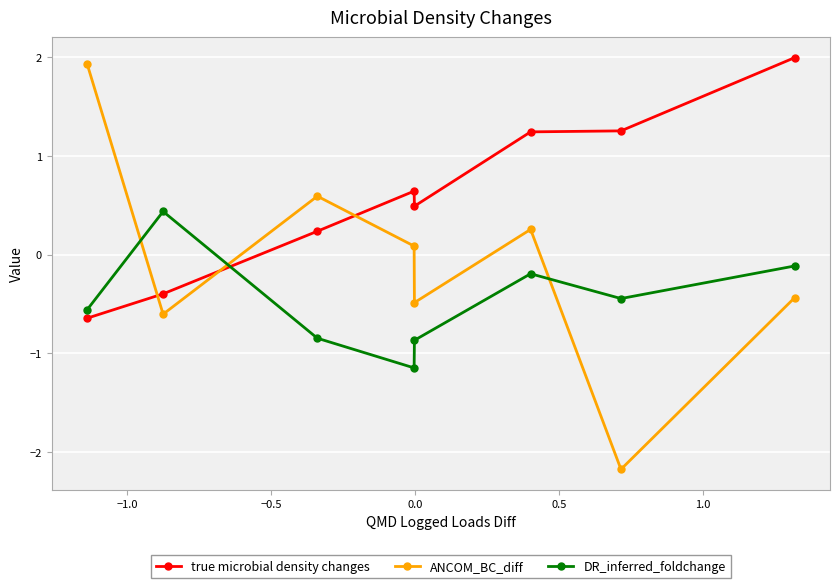

List the series in order of their overall mean, highest first.

true microbial density changes, ANCOM_BC_diff, DR_inferred_foldchange